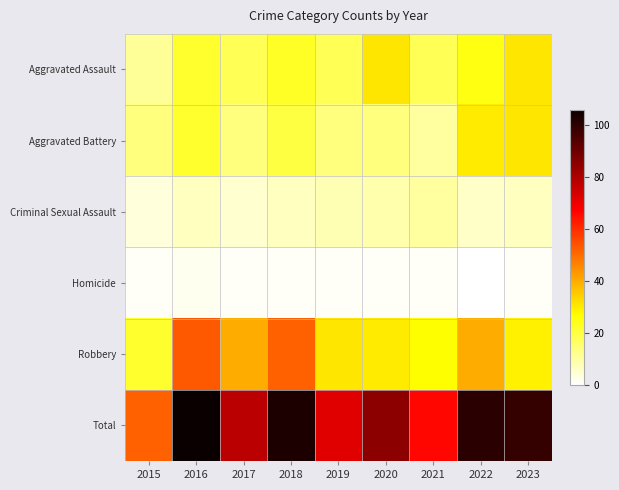

How many categories are shown in the chart?

9